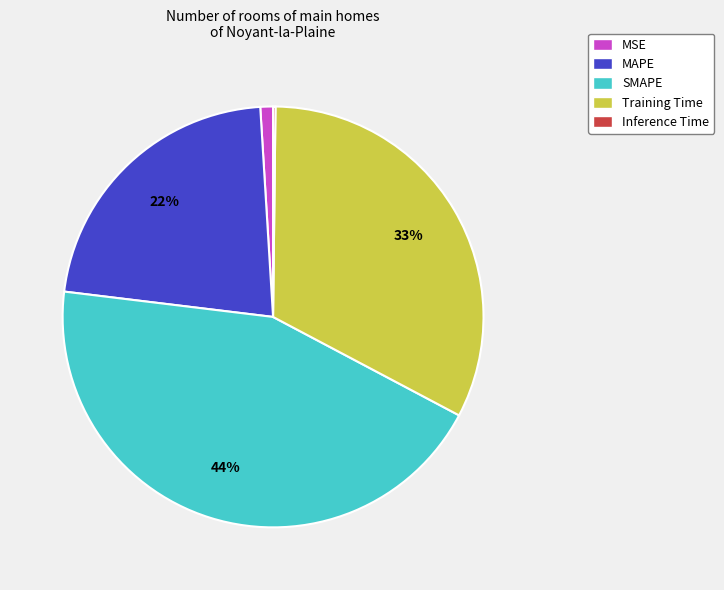

To the nearest percent, what percentage of the pie is MAPE?

22%